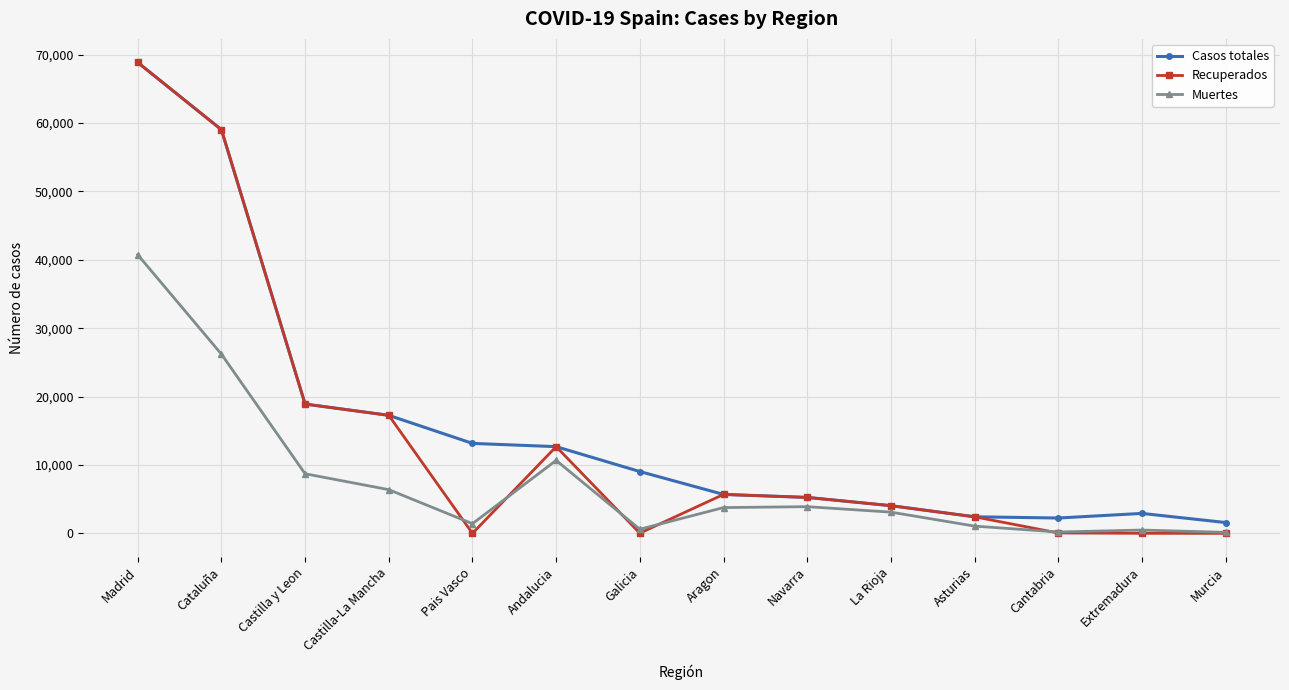

Where is the first local maximum for Muertes?

Andalucia